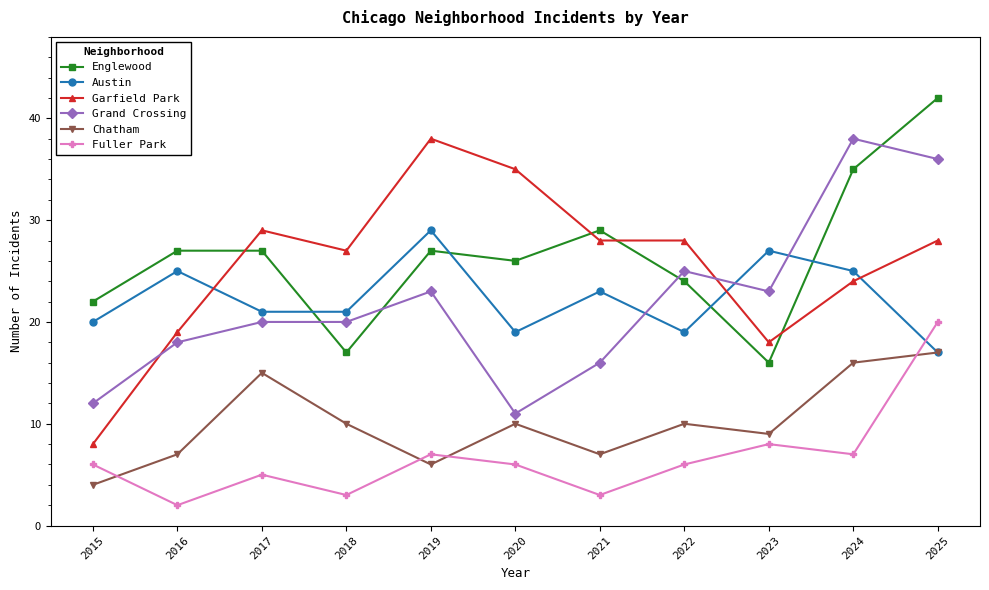

How many series are shown in this chart?

6